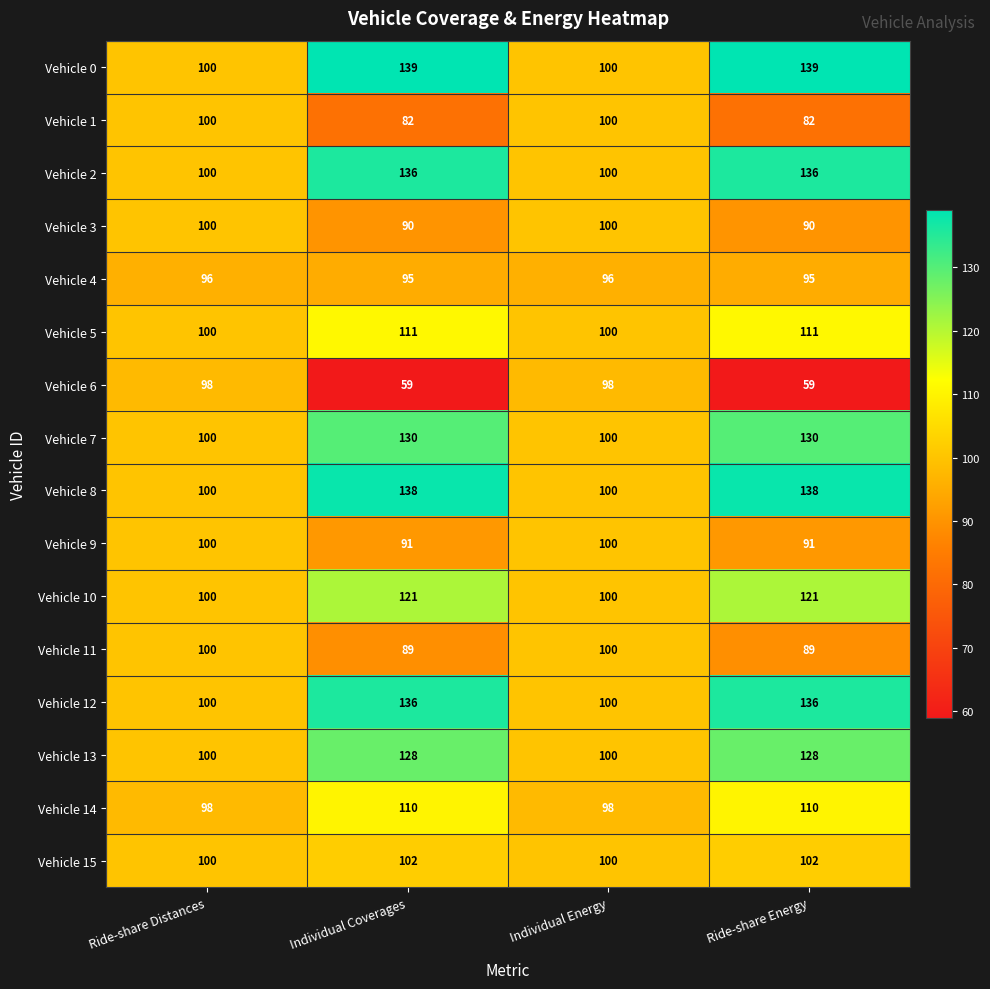

What is the sum of all Vehicle 1 values?

364